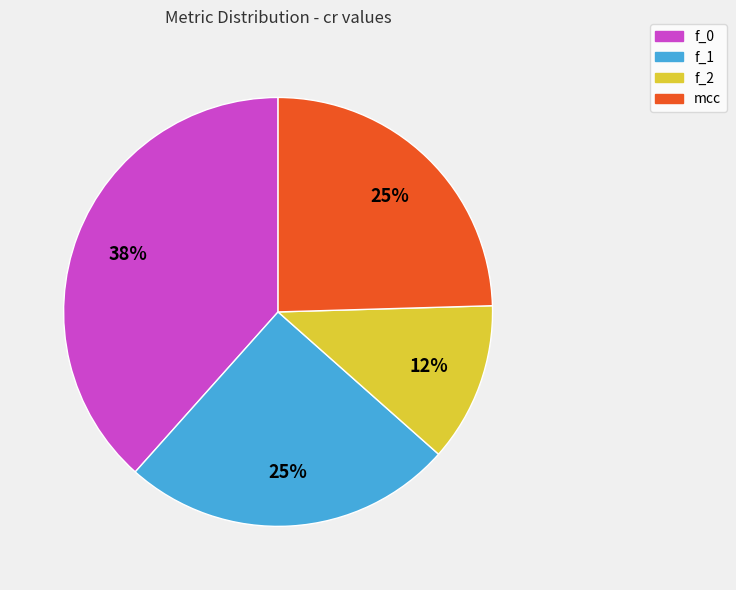

To the nearest percent, what is the difference between the largest and smallest slice percentages?

26%